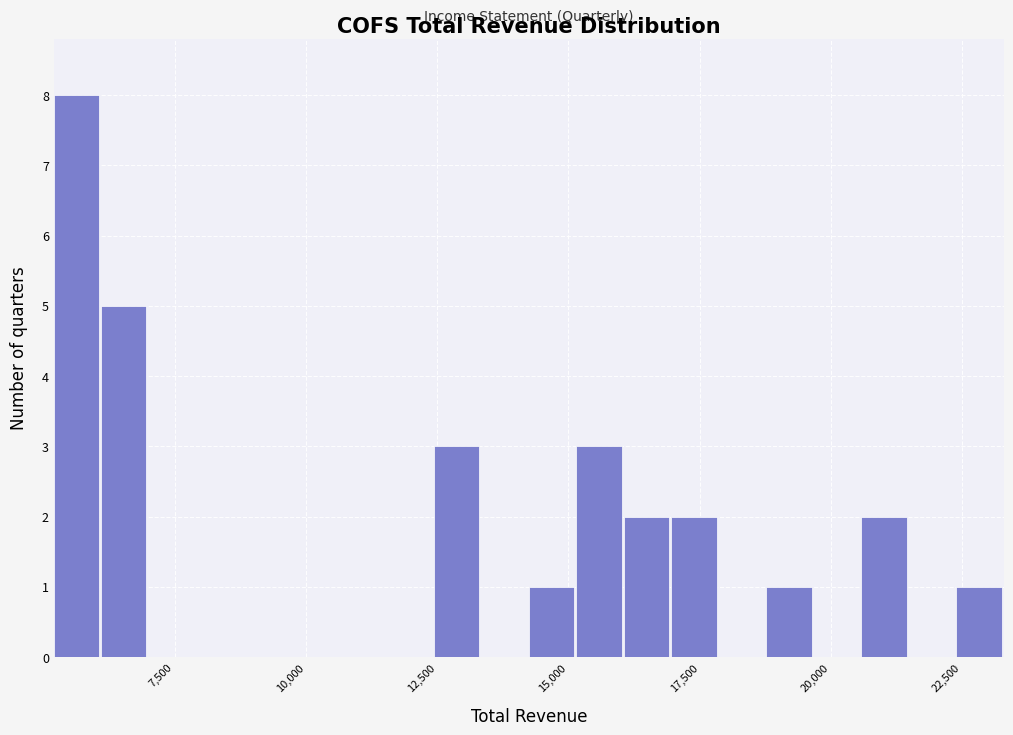

Around what value on the x-axis is the tallest bar? Give the approximate position of its centre, as read against the axis.

5500